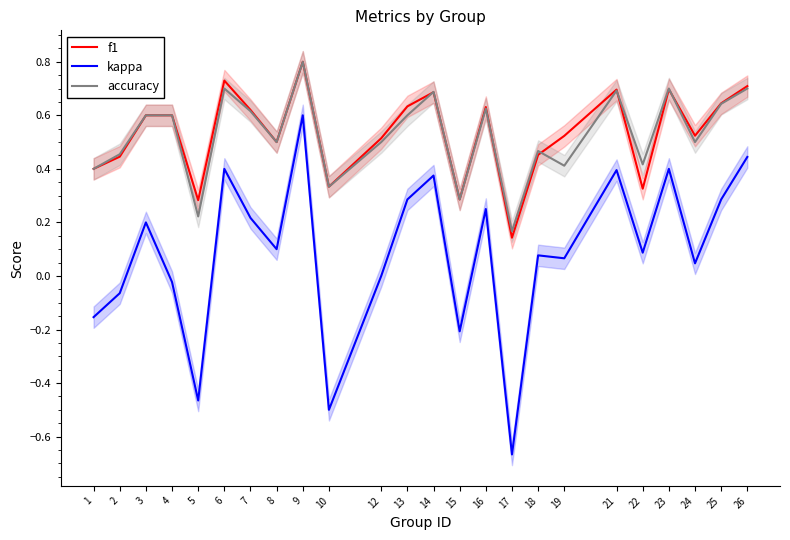

Reading right to left, what are all the values shown in this chart?

f1: 0.7	0.6	0.5	0.7	0.3	0.7	0.5	0.5	0.1	0.6	0.3	0.7	0.6	0.5	0.3	0.8	0.5	0.6	0.7	0.3	0.6	0.6	0.4	0.4
kappa: 0.4	0.3	0.0	0.4	0.1	0.4	0.1	0.1	-0.7	0.2	-0.2	0.4	0.3	0.0	-0.5	0.6	0.1	0.2	0.4	-0.5	-0.0	0.2	-0.1	-0.2
accuracy: 0.7	0.6	0.5	0.7	0.4	0.7	0.4	0.5	0.2	0.6	0.3	0.7	0.6	0.5	0.3	0.8	0.5	0.6	0.7	0.2	0.6	0.6	0.5	0.4